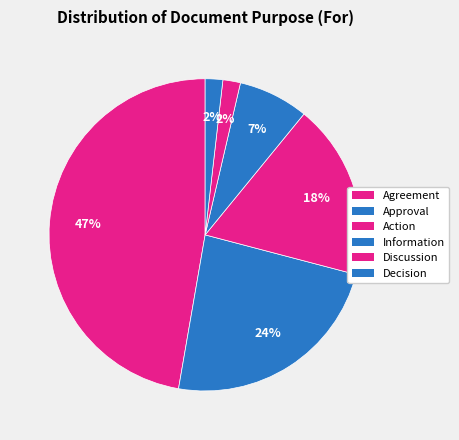

What percentage is the Action slice, to the nearest percent?

18%